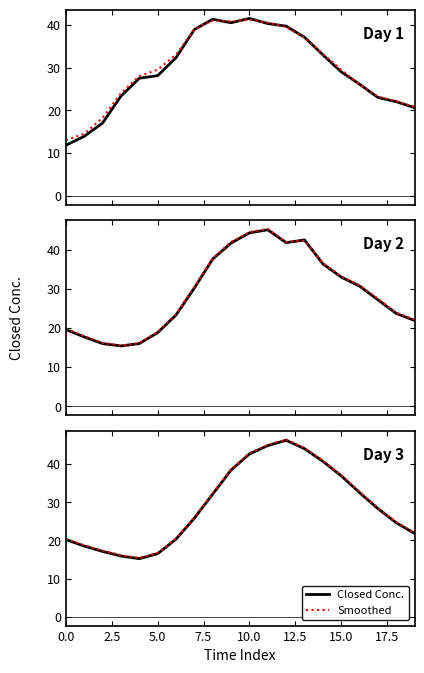

At which category is the sum across all series the highest?

12